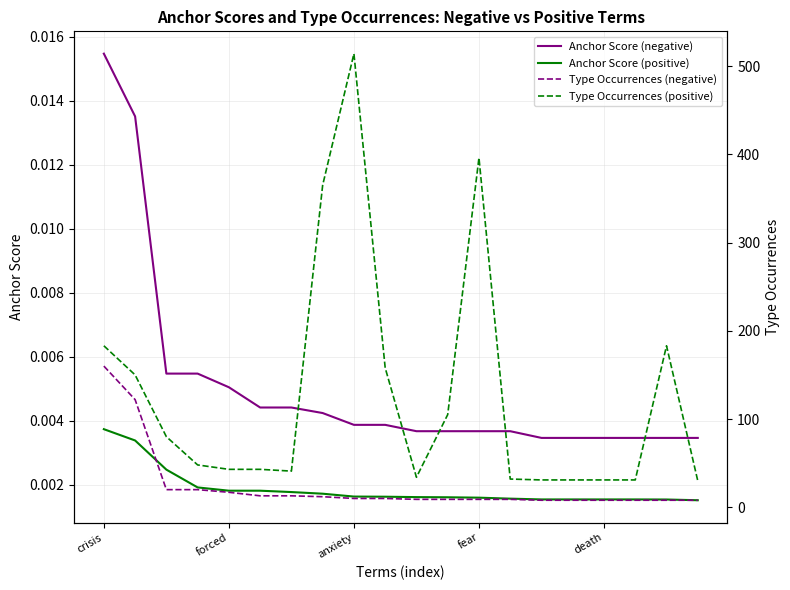

Which series has the largest range (max minus min)?

Type Occurrences (positive)